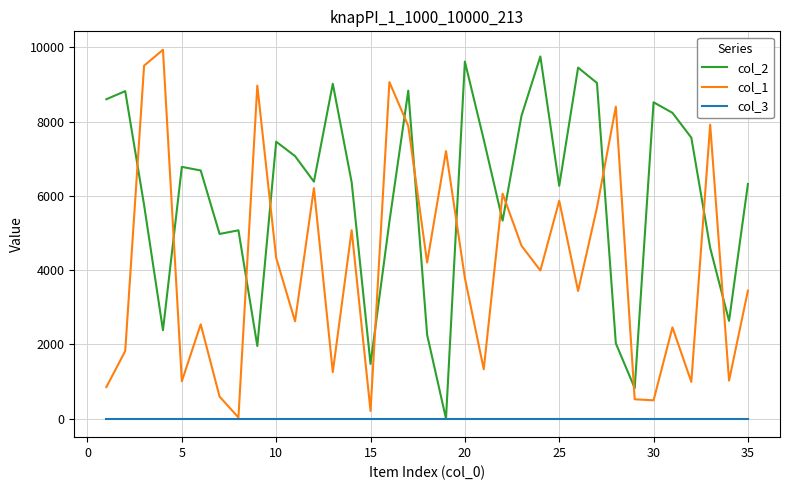

Which series has the largest total across all categories?

col_2